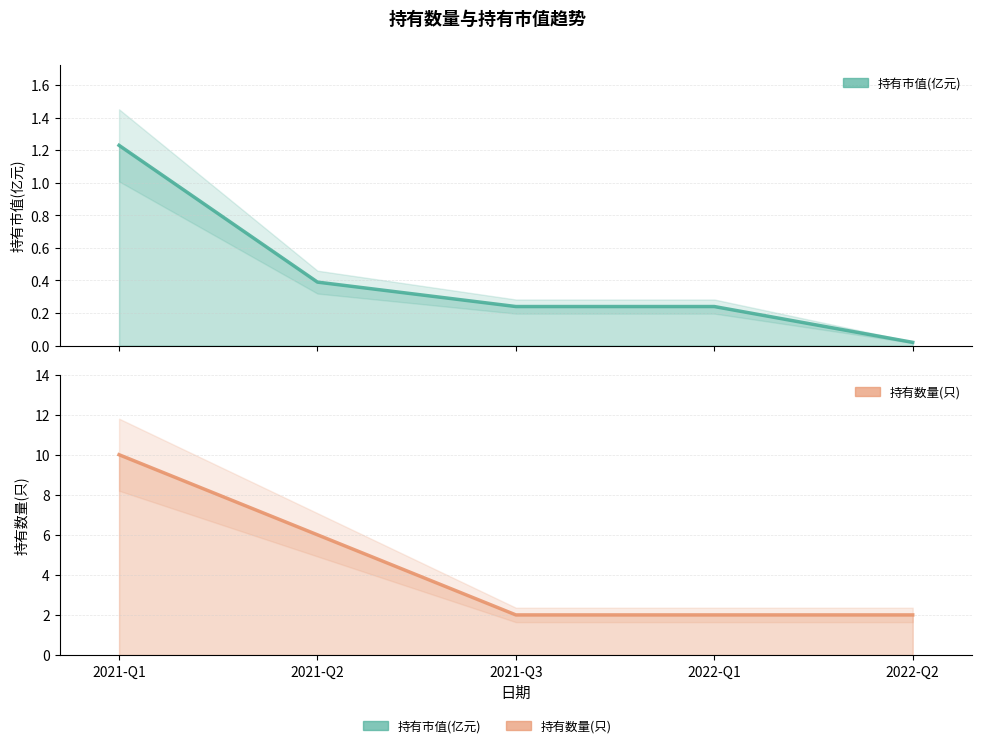

True or false: 持有数量(只) has a value of 3.1 at 2022-Q2.

False